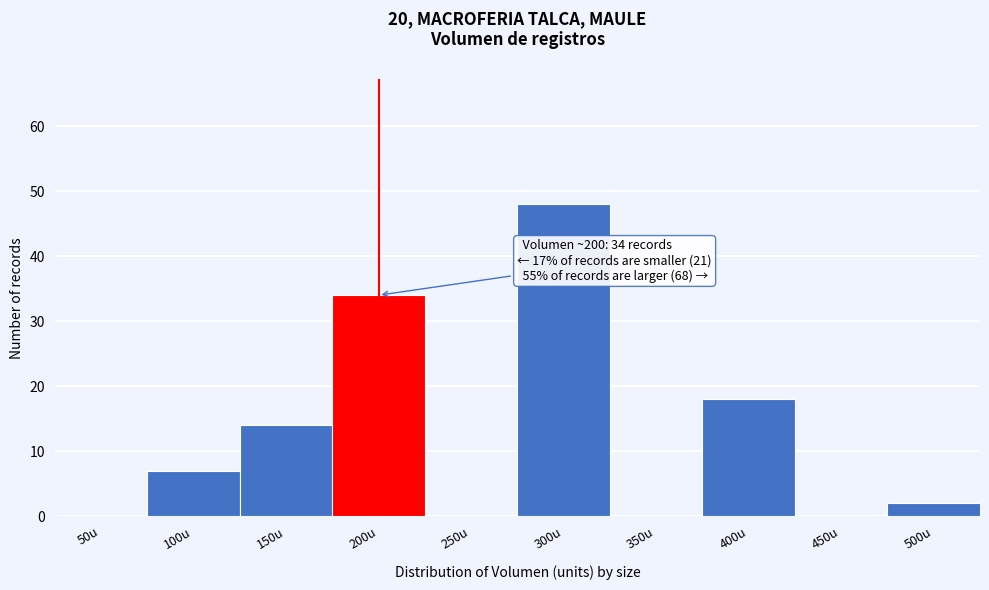

Reading left to right, transcribe all the data shown in this chart.

50u=0	100u=7	150u=14	200u=34	250u=0	300u=48	350u=0	400u=18	450u=0	500u=2